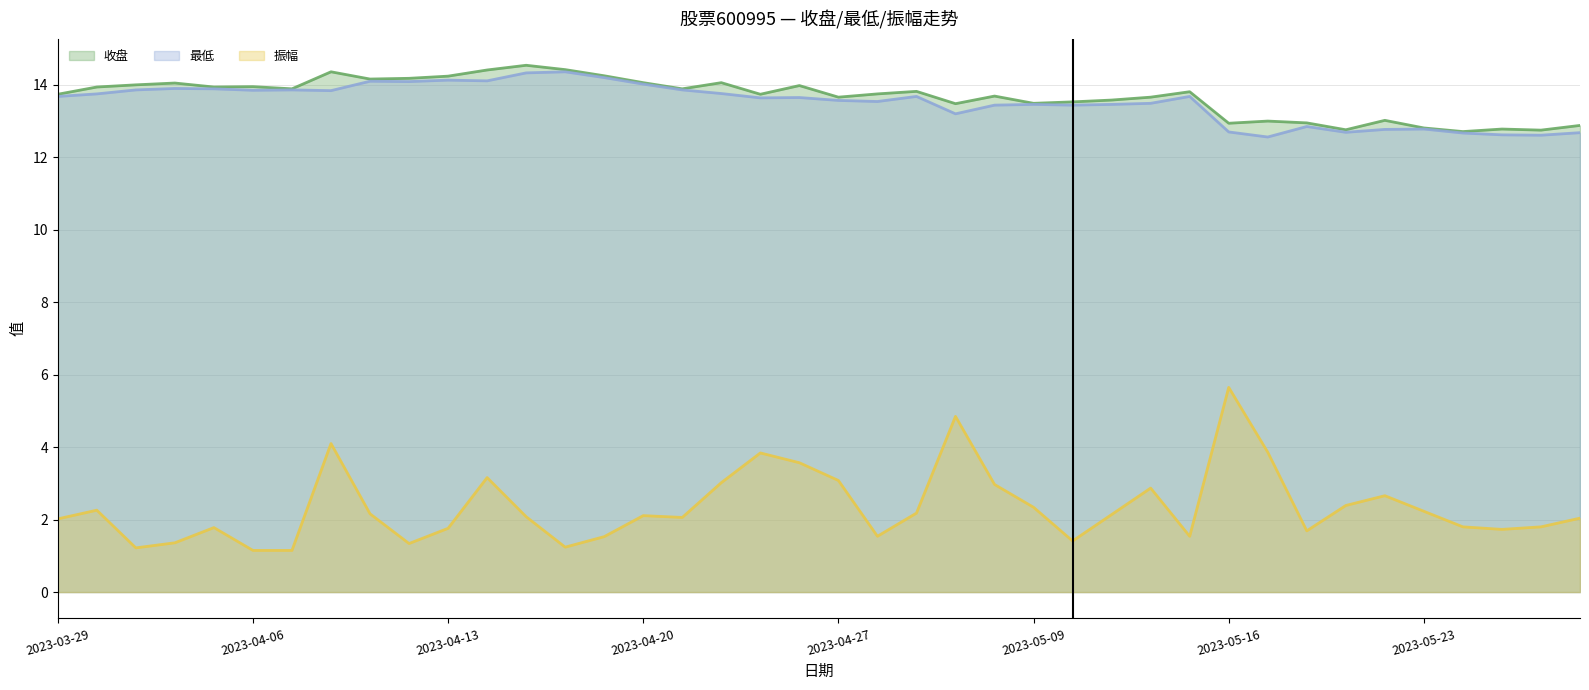

What is the value of the 最低 point at the 2nd from the left?

13.8